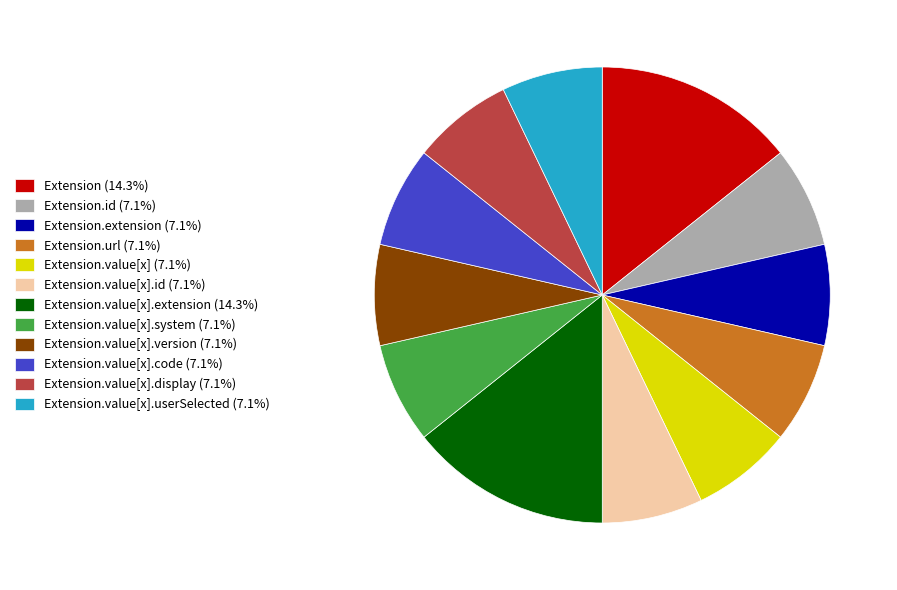

Approximately how many times larger is the value at Extension.value[x] (7.1%) compared to Extension.url (7.1%)?

1.0